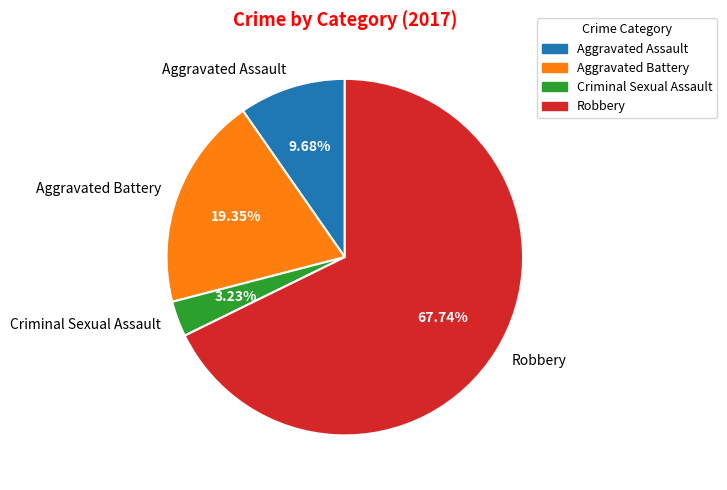

Approximately how many times larger is the value at Aggravated Battery compared to Criminal Sexual Assault?

6.0